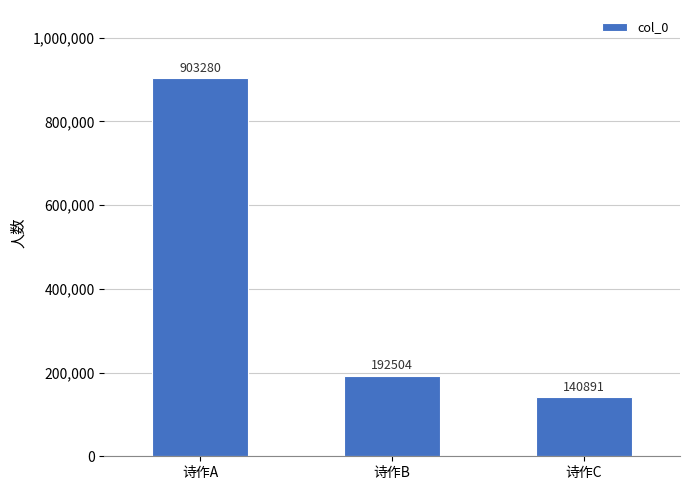

The value at 诗作C is 140891. True or false?

True